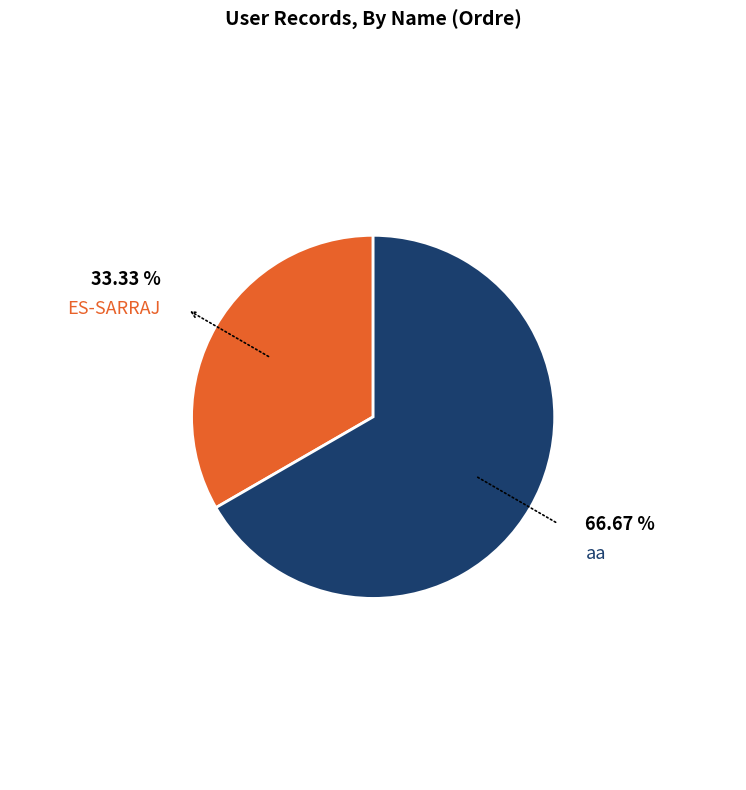

Does any single category account for the majority?

Yes